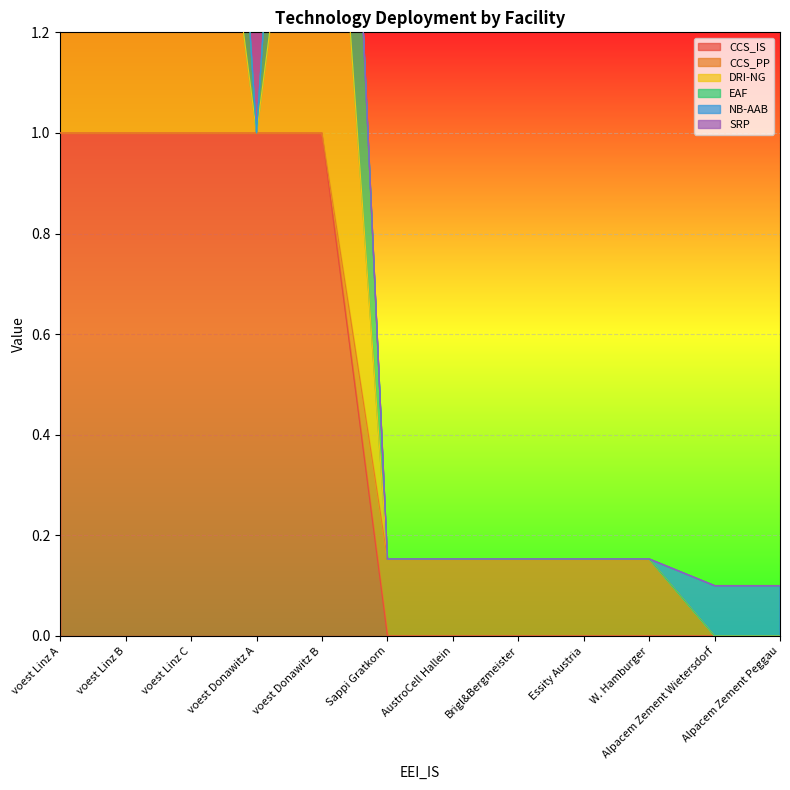

The CCS_IS series shows 0.0 at AustroCell Hallein. True or false?

True